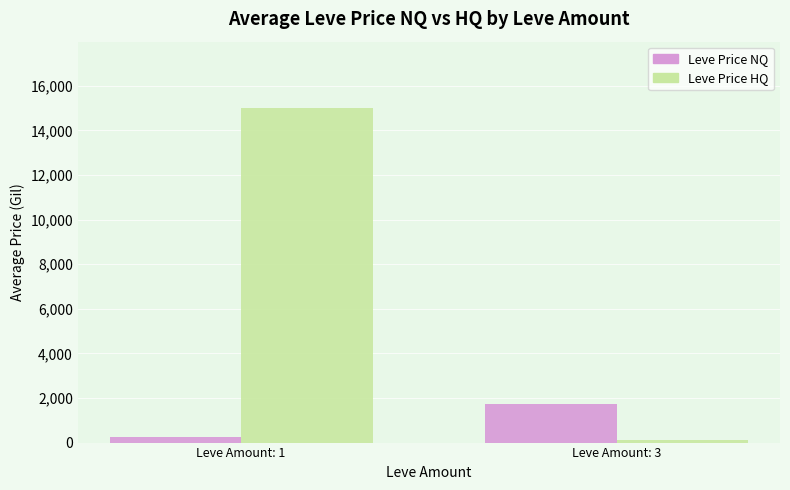

How many bars are there in total?

4